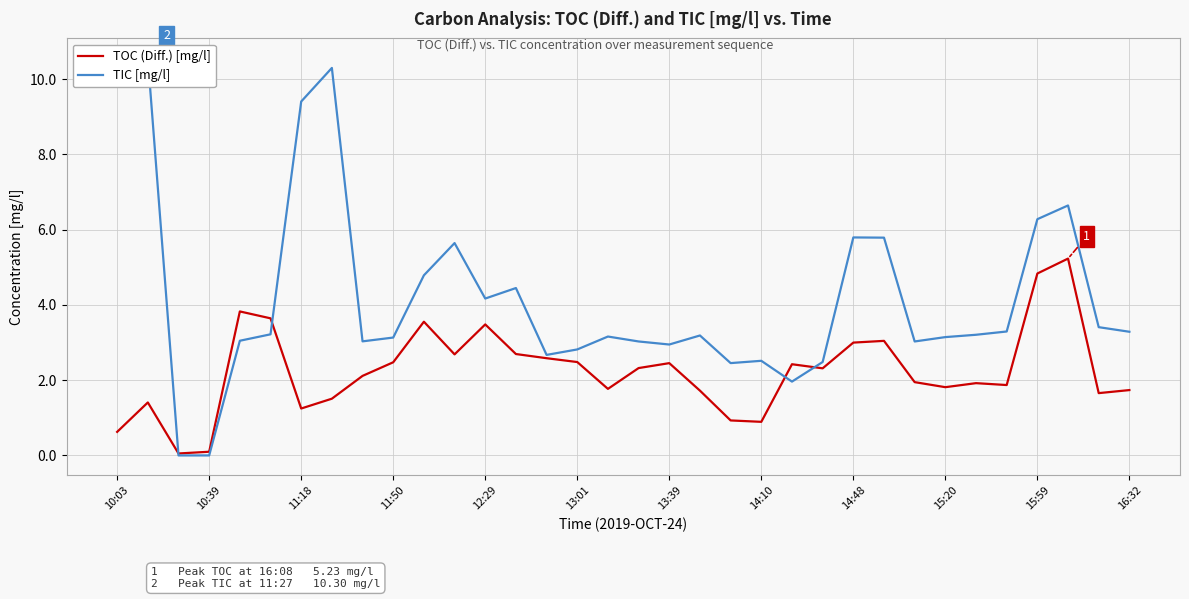

The value of TOC (Diff.) [mg/l] at 13:01 is 2.5. True or false?

True